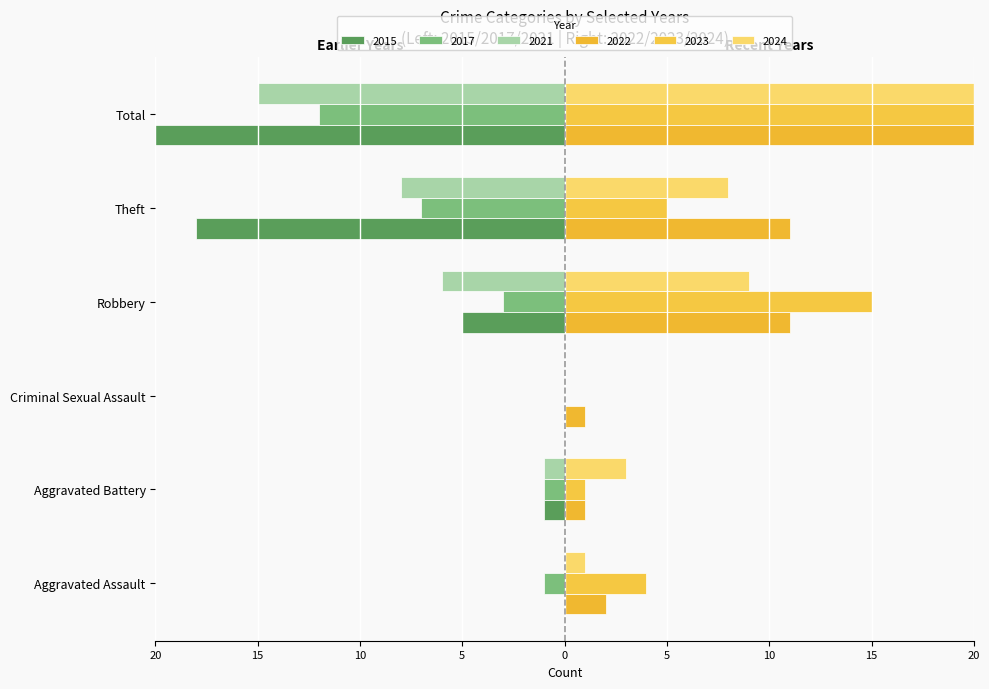

What is the spread (max minus min) of values at Criminal Sexual Assault?

1